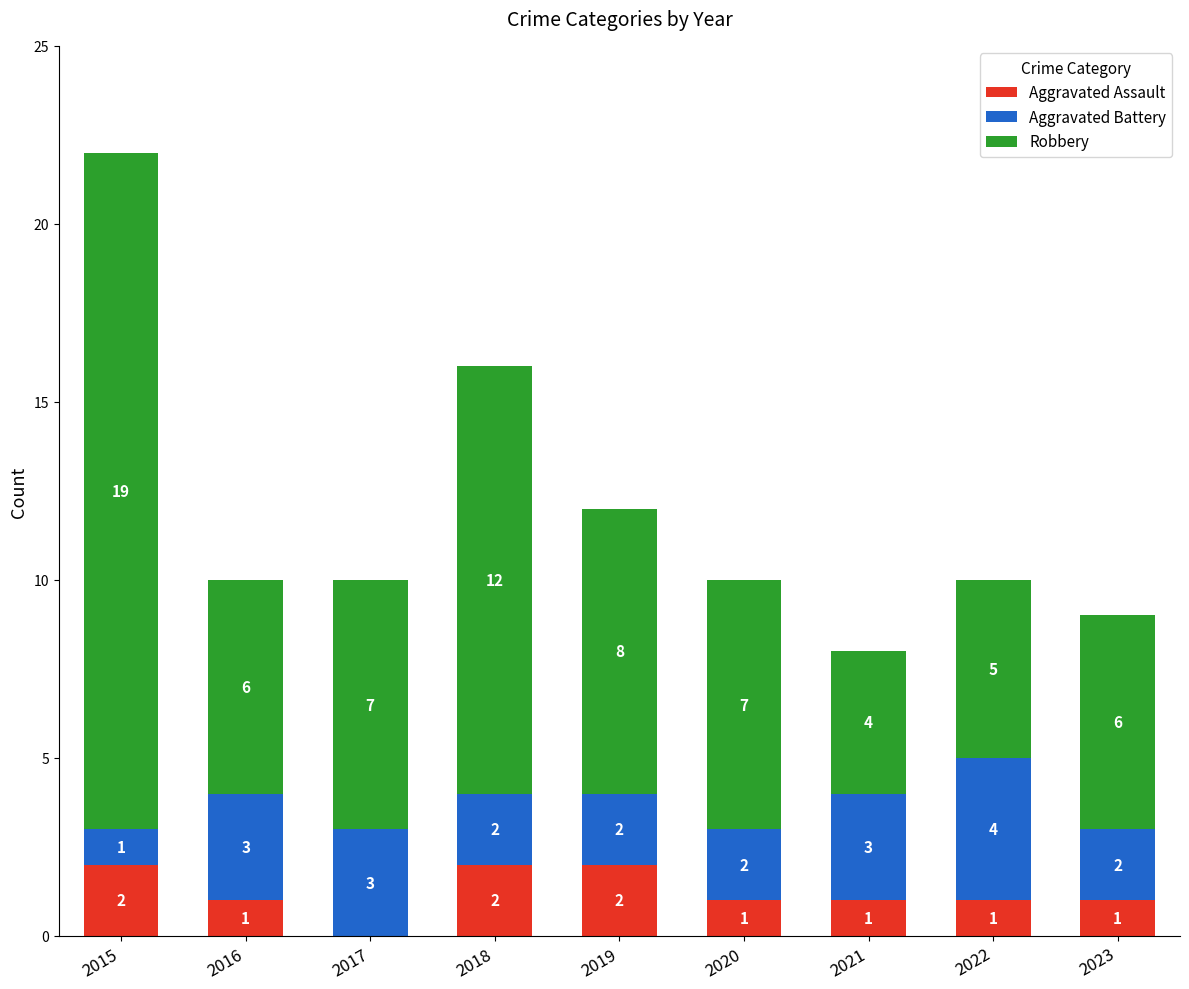

Is it true that Aggravated Assault equals 1 at 2016?

True